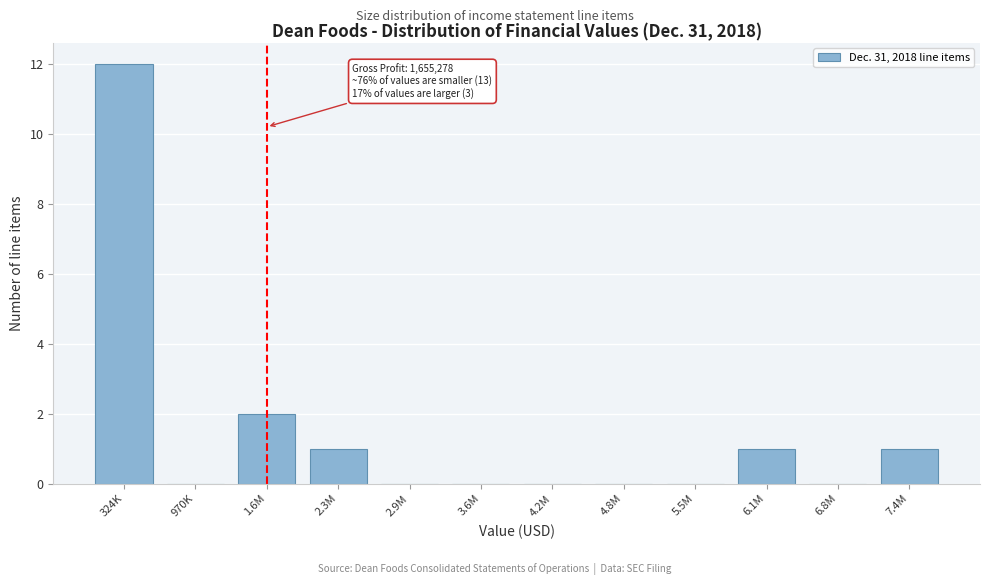

Reading left to right, transcribe all the data shown in this chart.

324K=12	970K=0	1.6M=2	2.3M=1	2.9M=0	3.6M=0	4.2M=0	4.8M=0	5.5M=0	6.1M=1	6.8M=0	7.4M=1